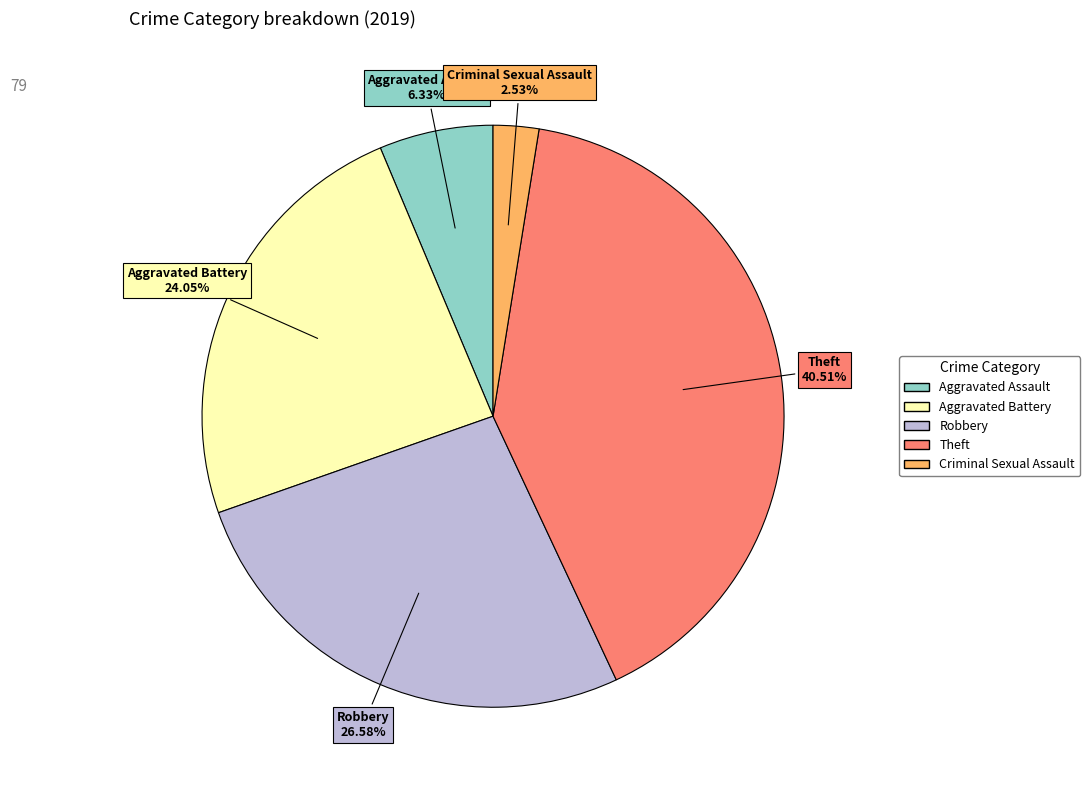

How many segments does this pie chart have?

5